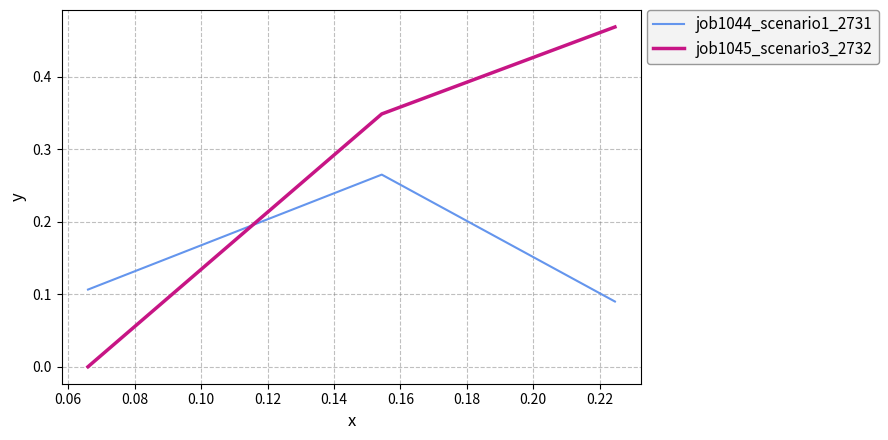

How many job1044_scenario1_2731 values are between 0 and 1?

3